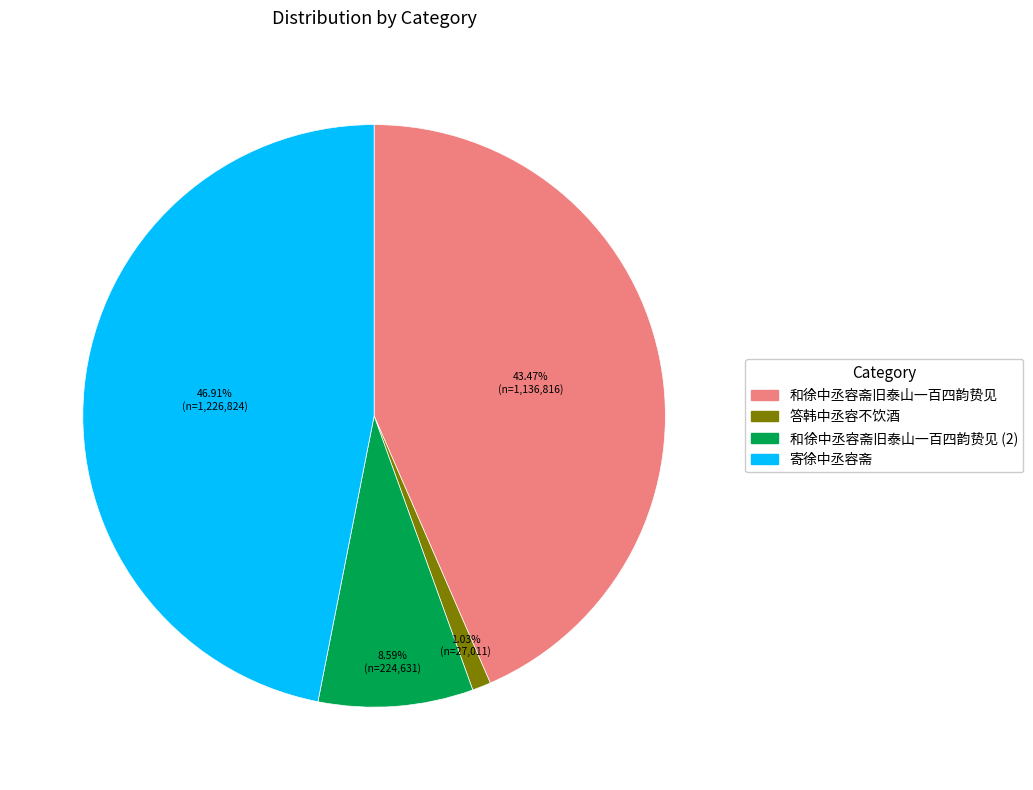

Is there a majority slice in this chart?

No